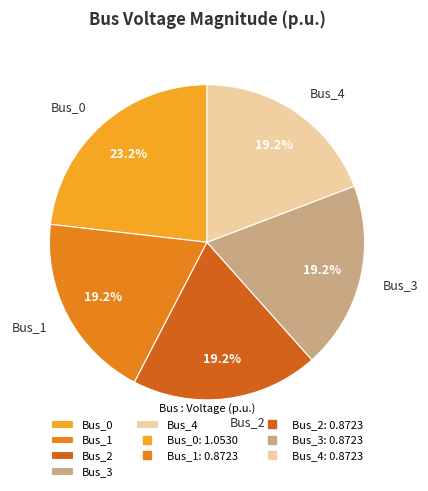

Does Bus_1 represent more than half of the total?

No